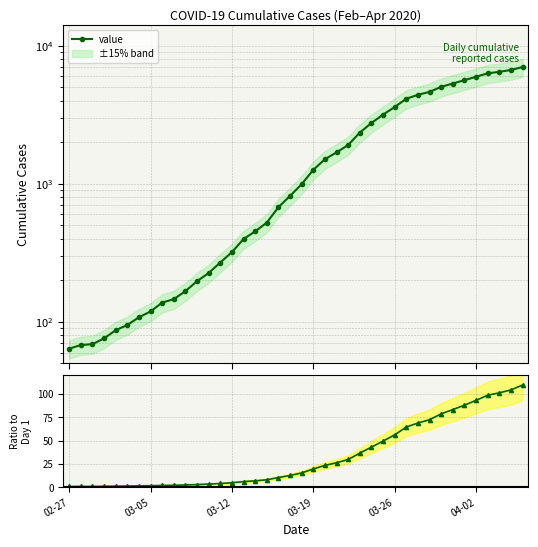

At which category is the sum across all series the highest?

39